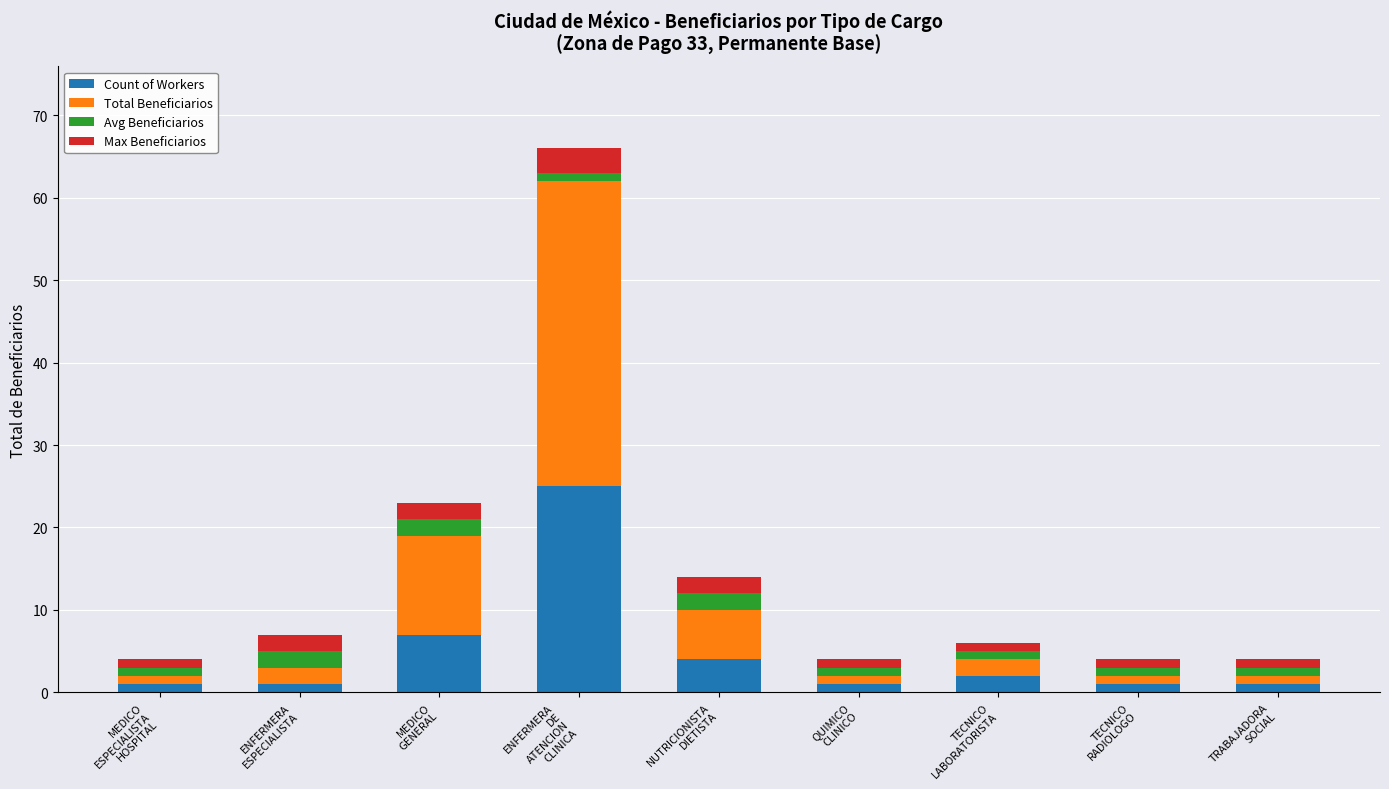

Count the number of categories in the chart.

9